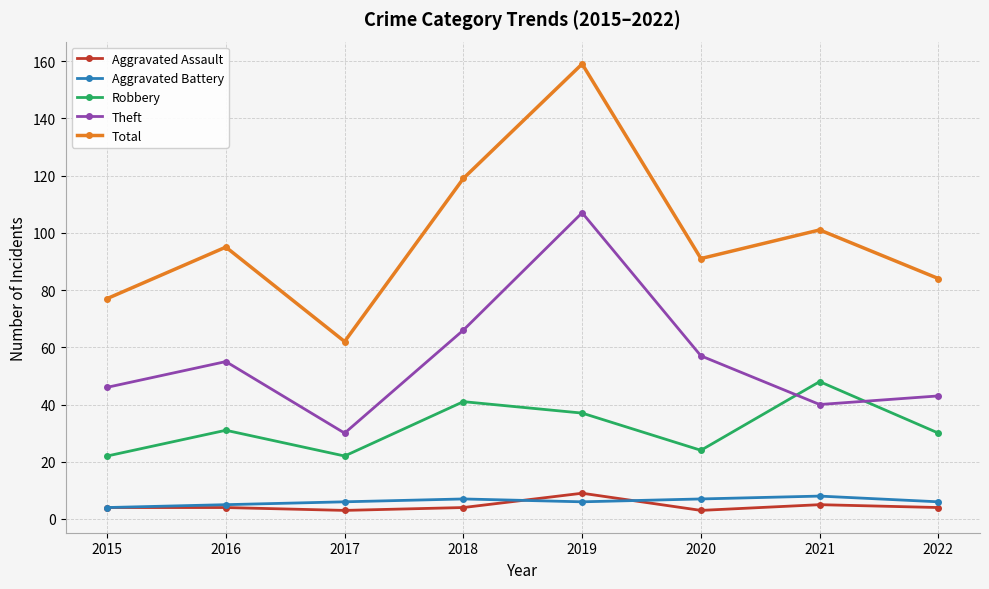

What are all the series names shown in the legend?

Aggravated Assault, Aggravated Battery, Robbery, Theft, Total